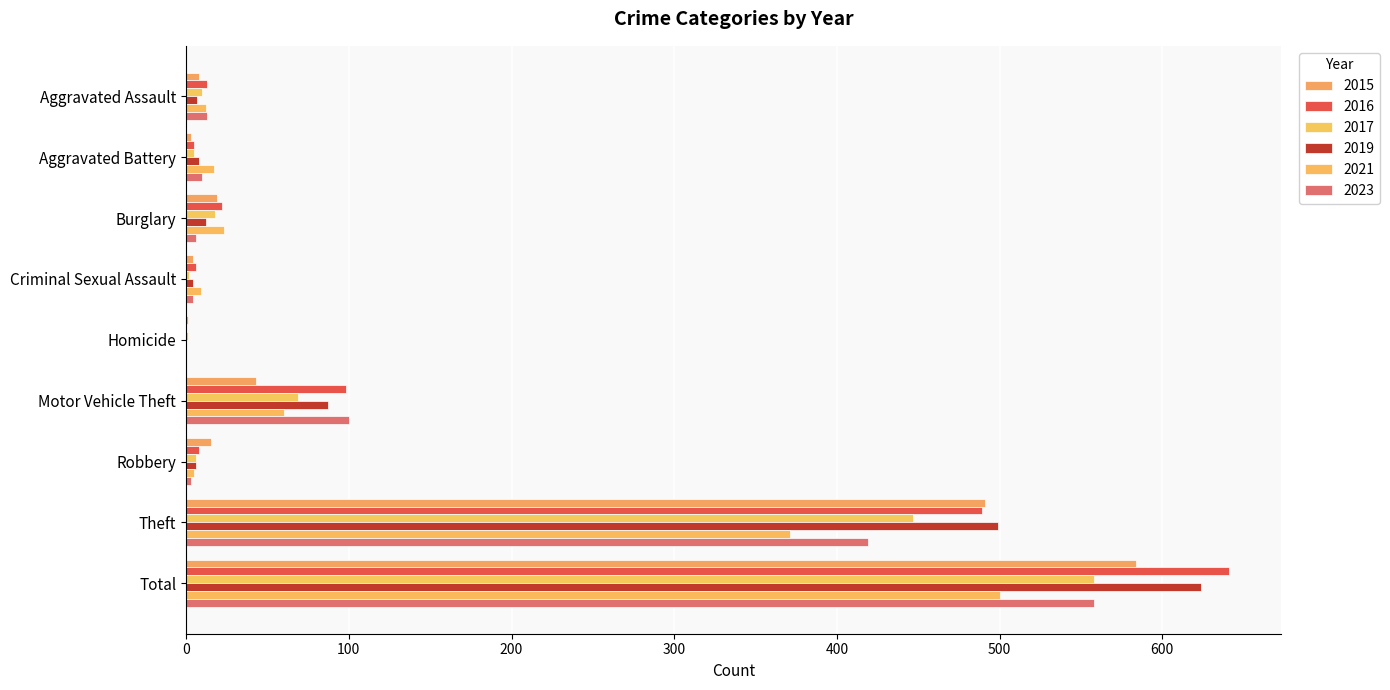

Which category has the lowest value in the 2017 series?

Homicide